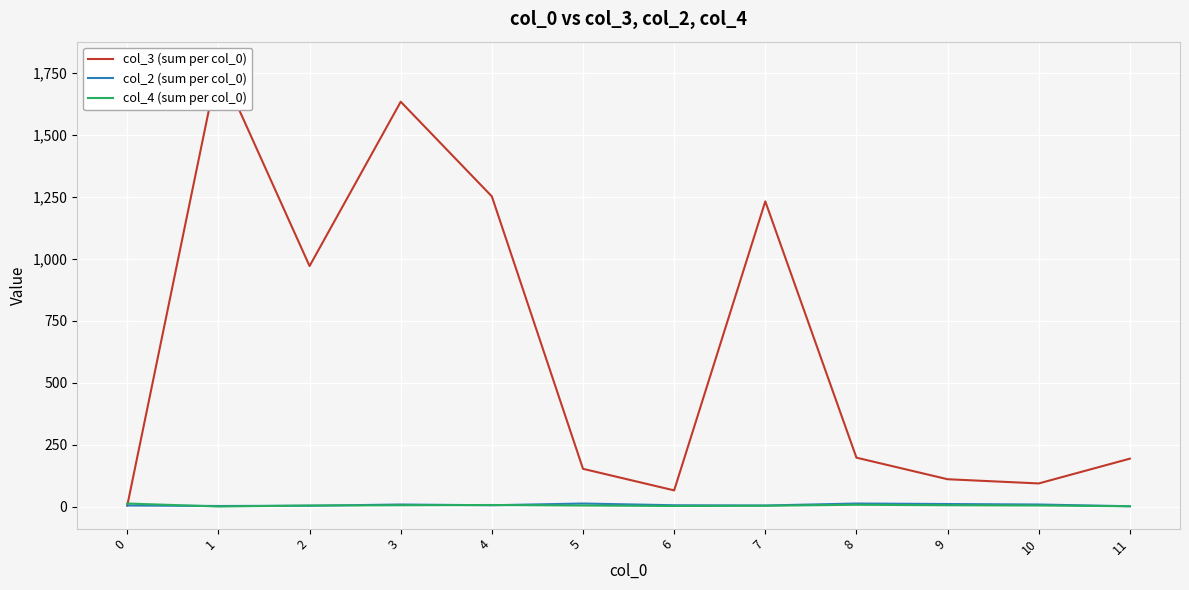

What are all the series names shown in the legend?

col_3 (sum per col_0), col_2 (sum per col_0), col_4 (sum per col_0)